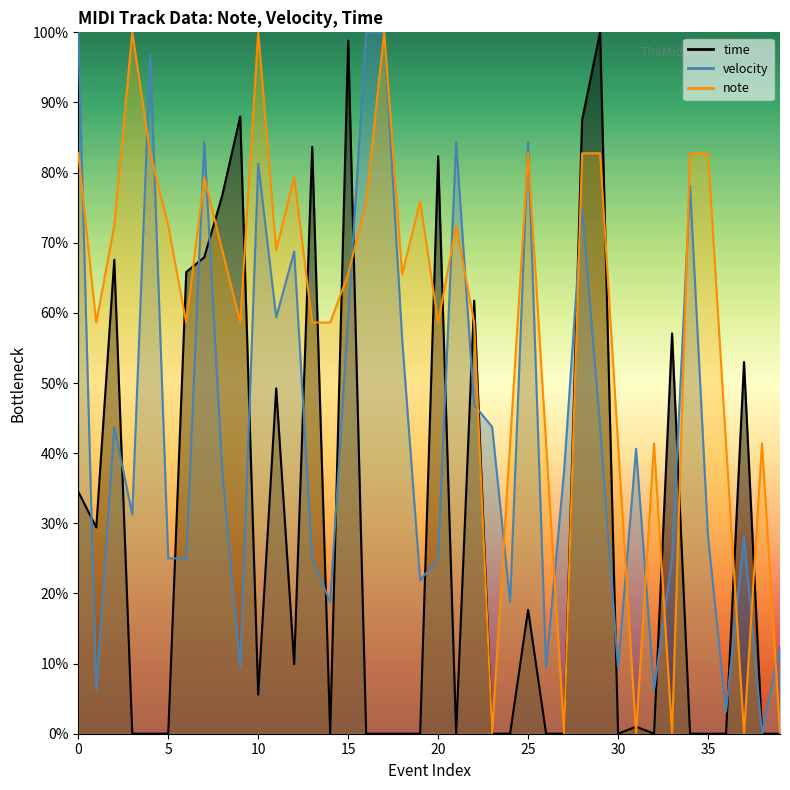

True or false: note and time cross at least once.

True